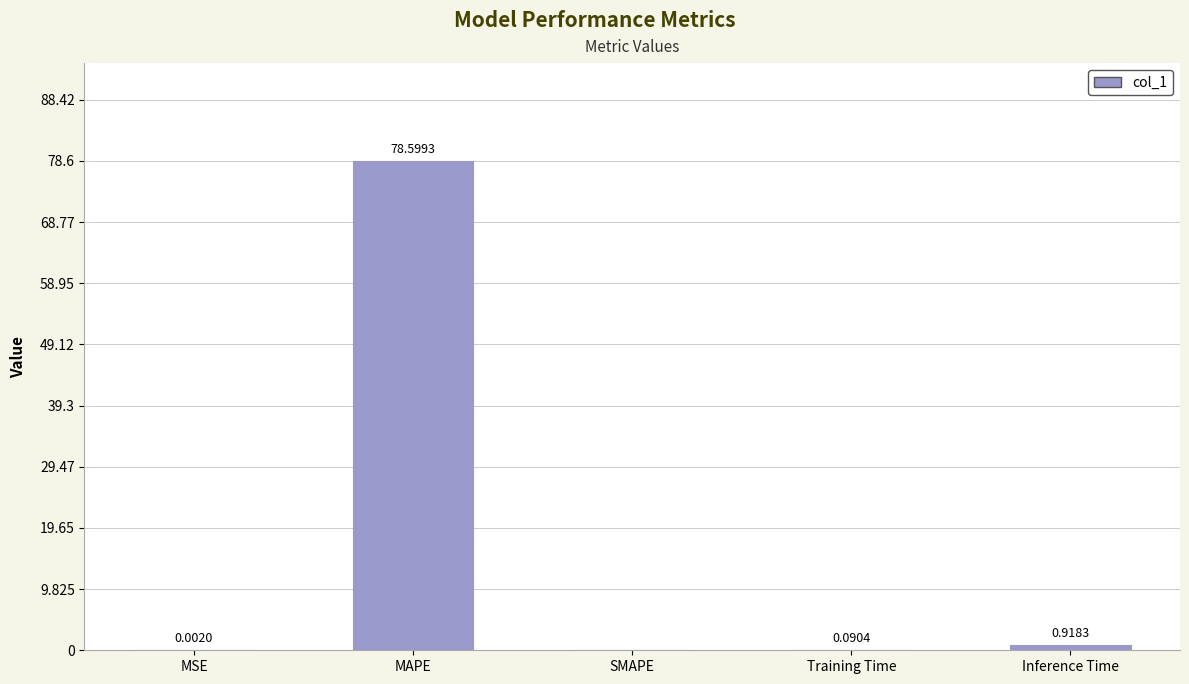

Where is the data nearest to the value 39?

Inference Time